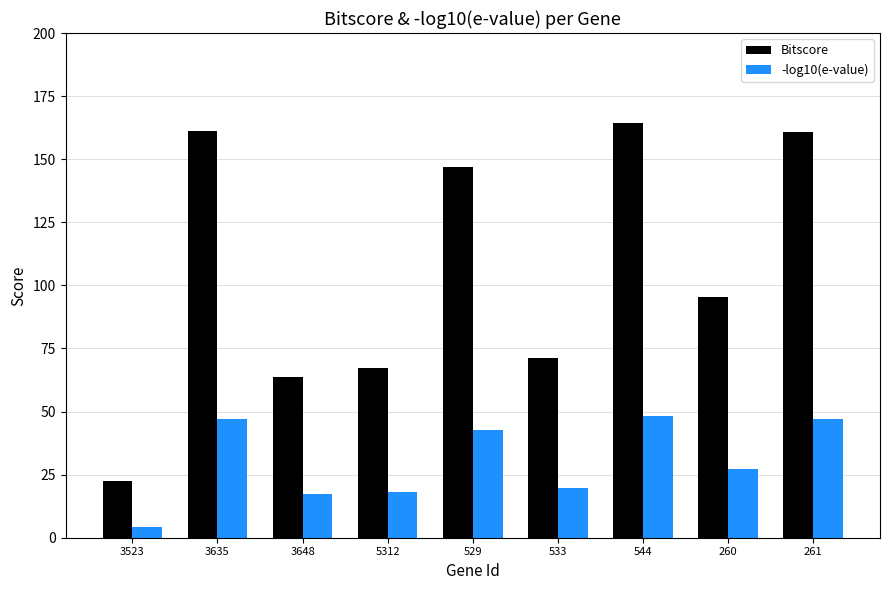

What is the sum of the -log10(e-value) values at 3523 and 3635?

51.6